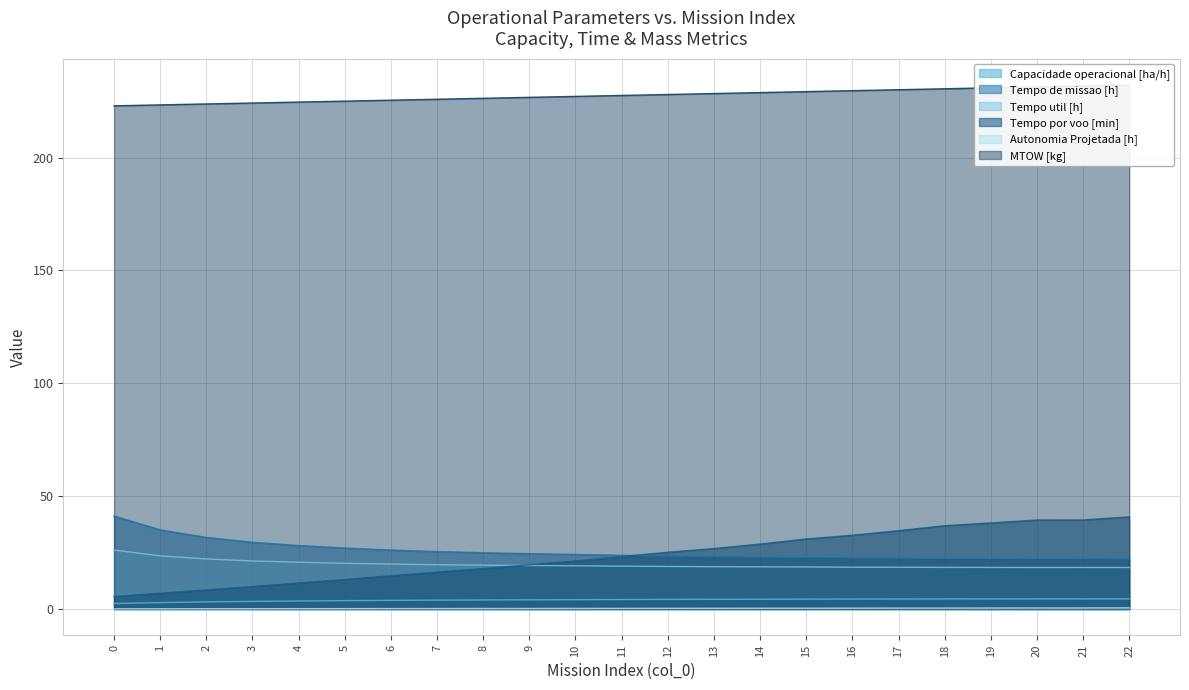

Does the chart have visible grid lines?

Yes